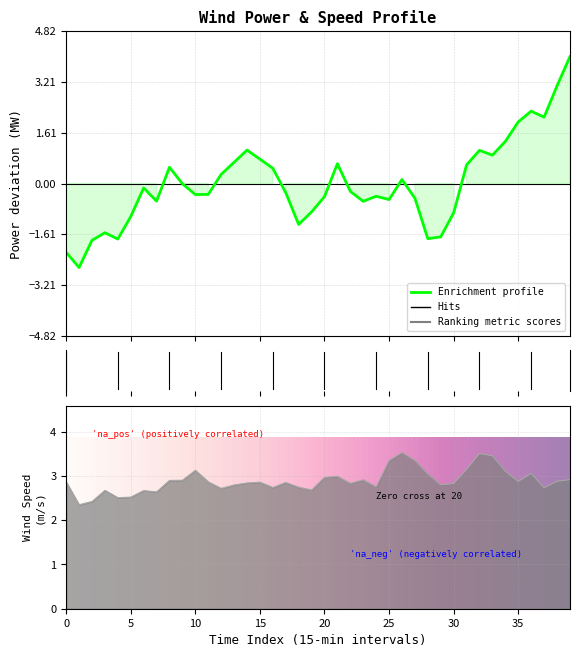

Between 2019-12-06 01:15:00 and 2019-12-06 02:00:00, which series saw the biggest shift?

Power (MW)